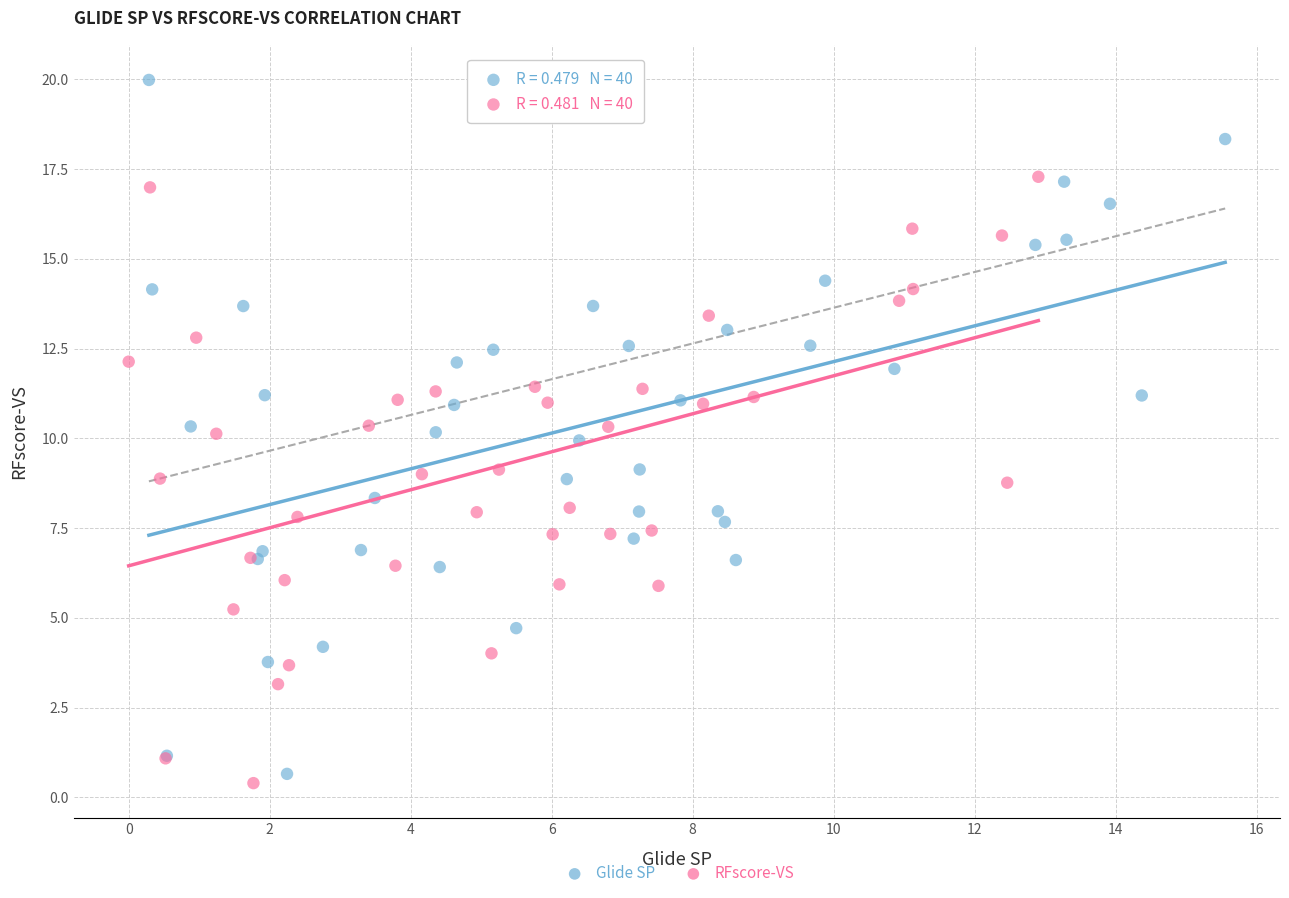

Which series contains the highest Y value?

Glide SP